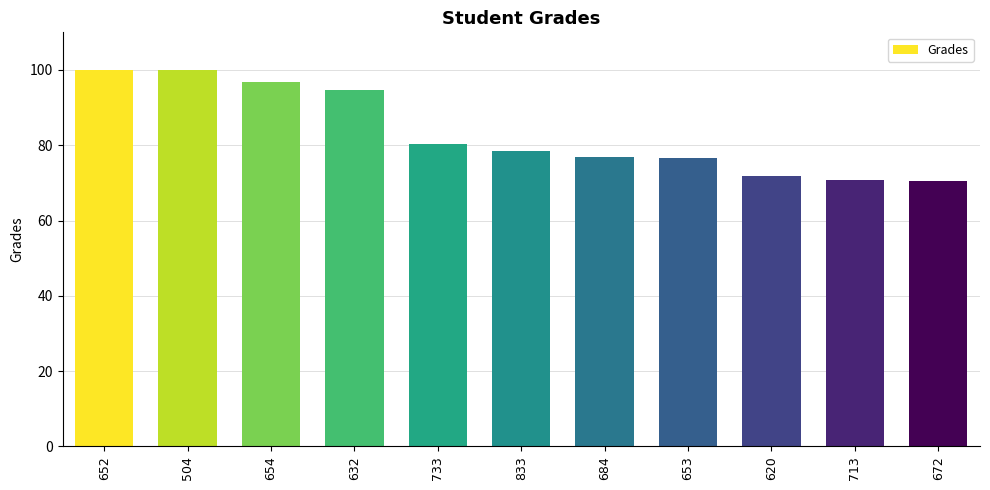

Count the number of data series in this chart.

1